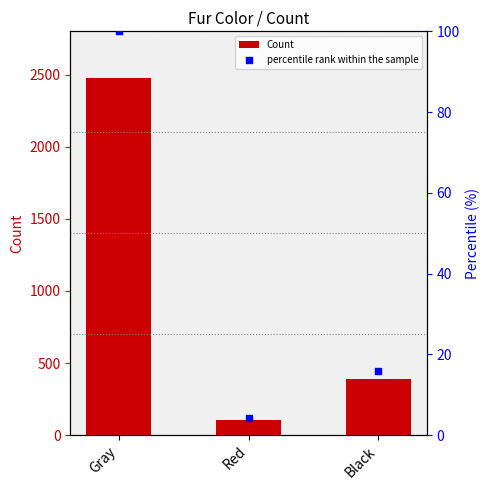

What are all the series names shown in the legend?

Count, percentile rank within the sample